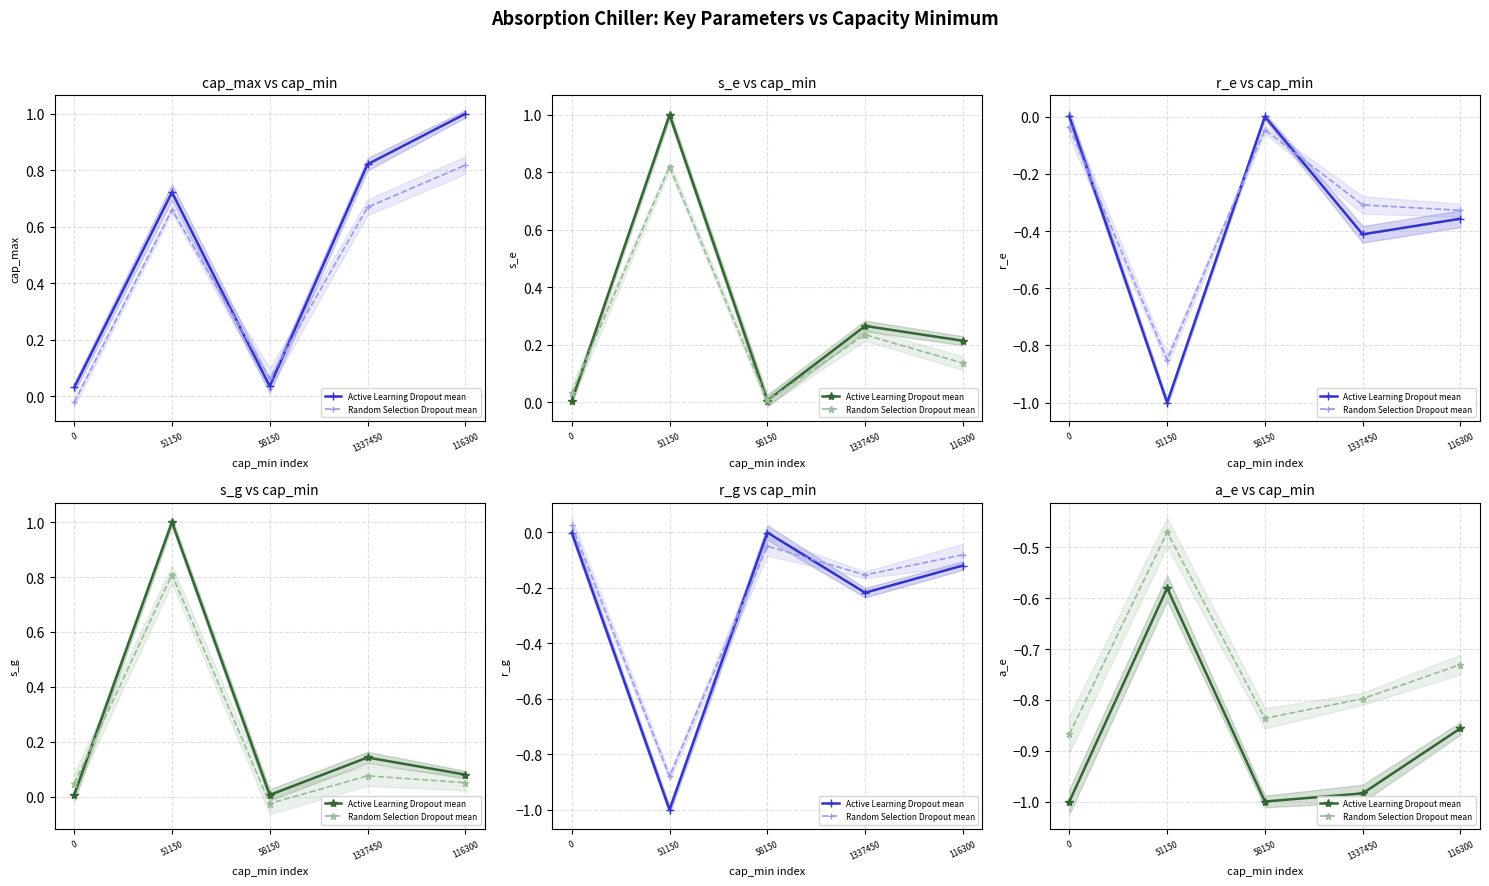

What is the spread (max minus min) of values at 1337450?

0.2